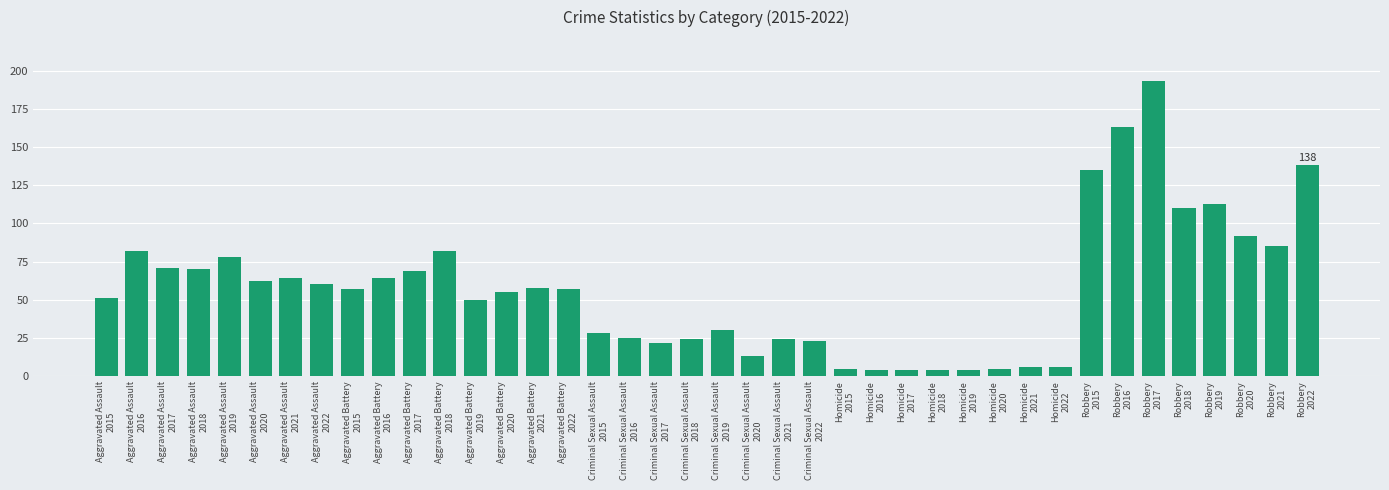

What is the label of the 30th bar from the left?

Homicide
2020